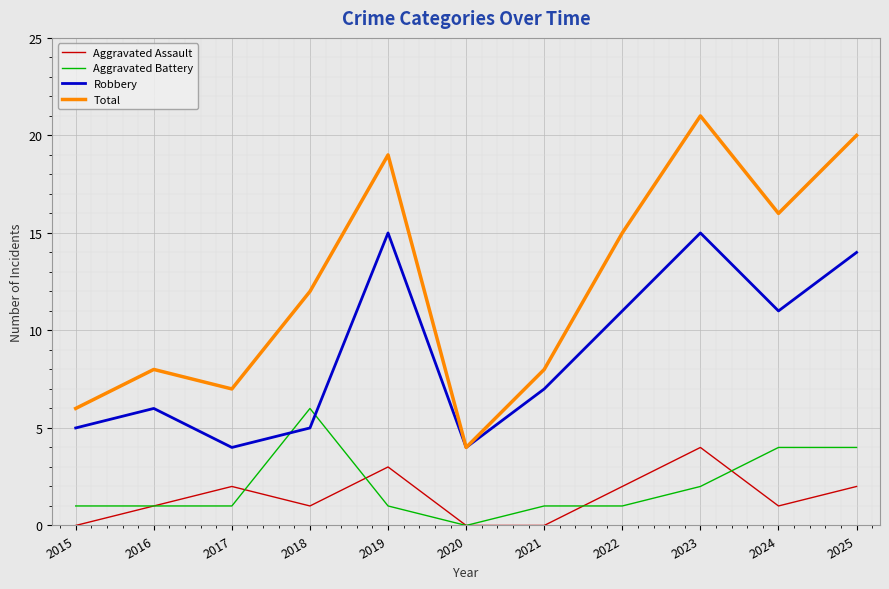

What is the total value across all series at 2017?

14